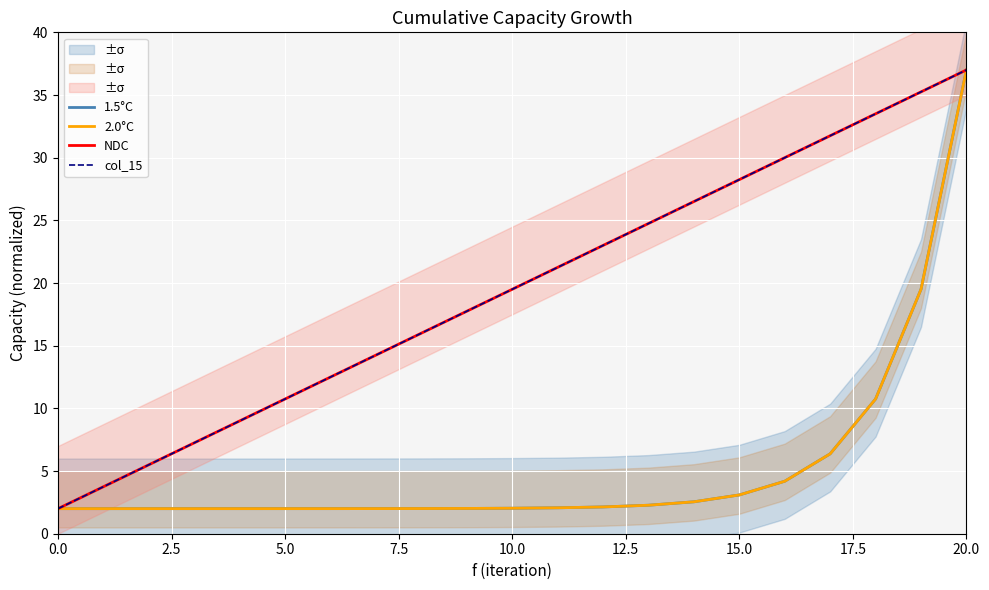

What position from the left is 0.0?

1